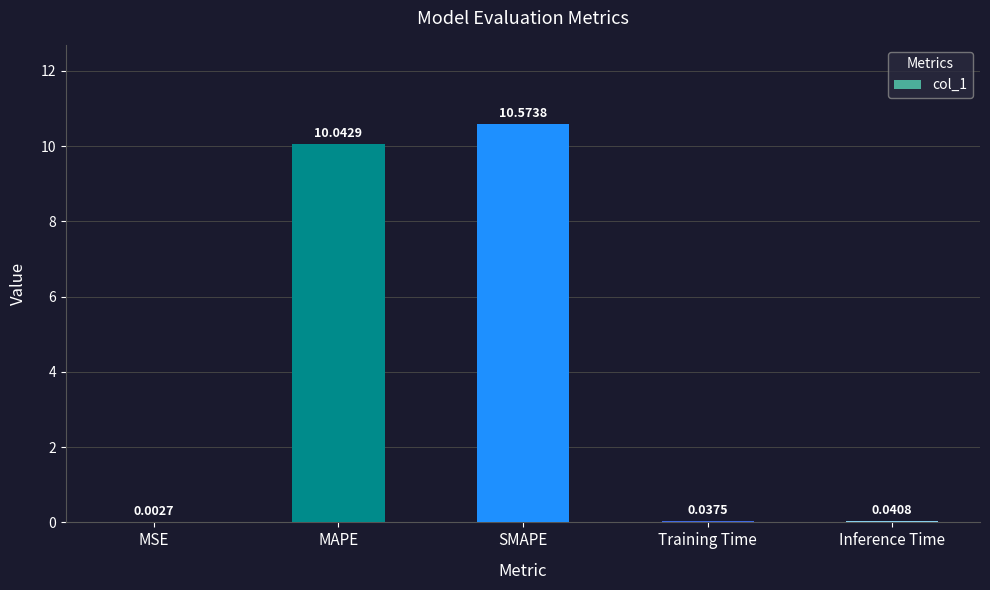

What is the average value?

4.1